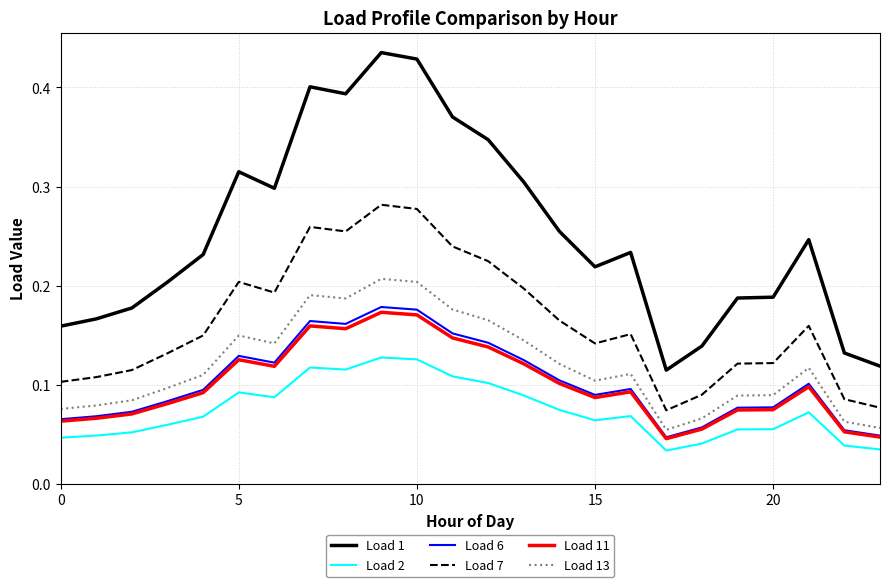

True or false: Load 7 and Load 13 intersect in this chart.

False